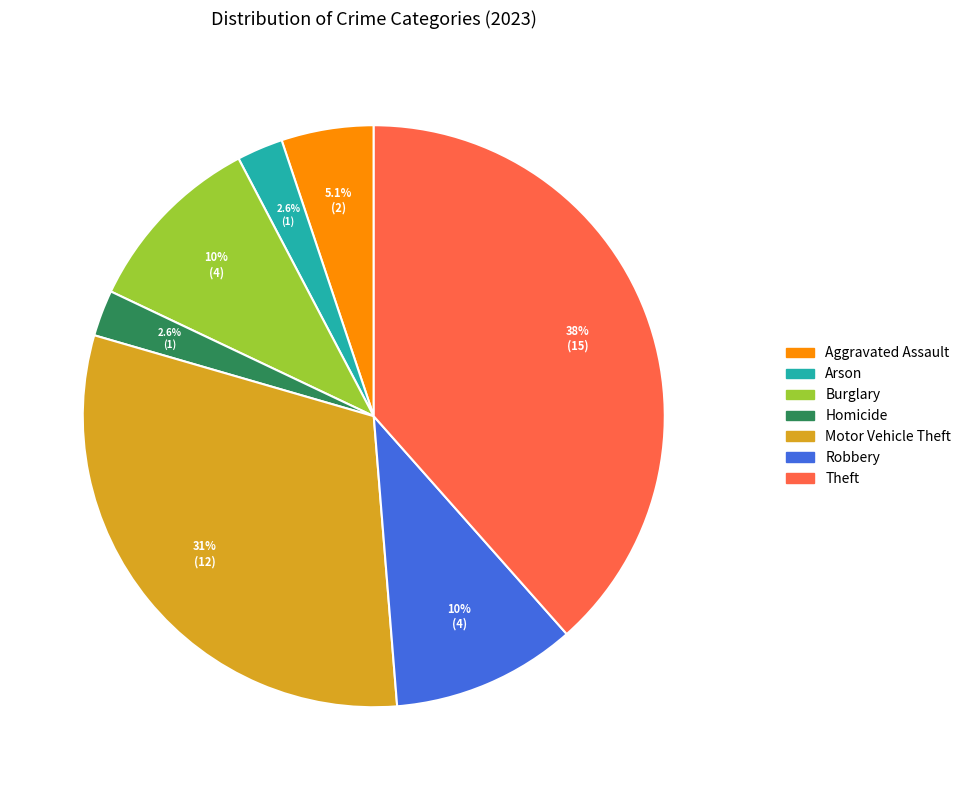

Is there any slice that represents more than half of the pie?

No